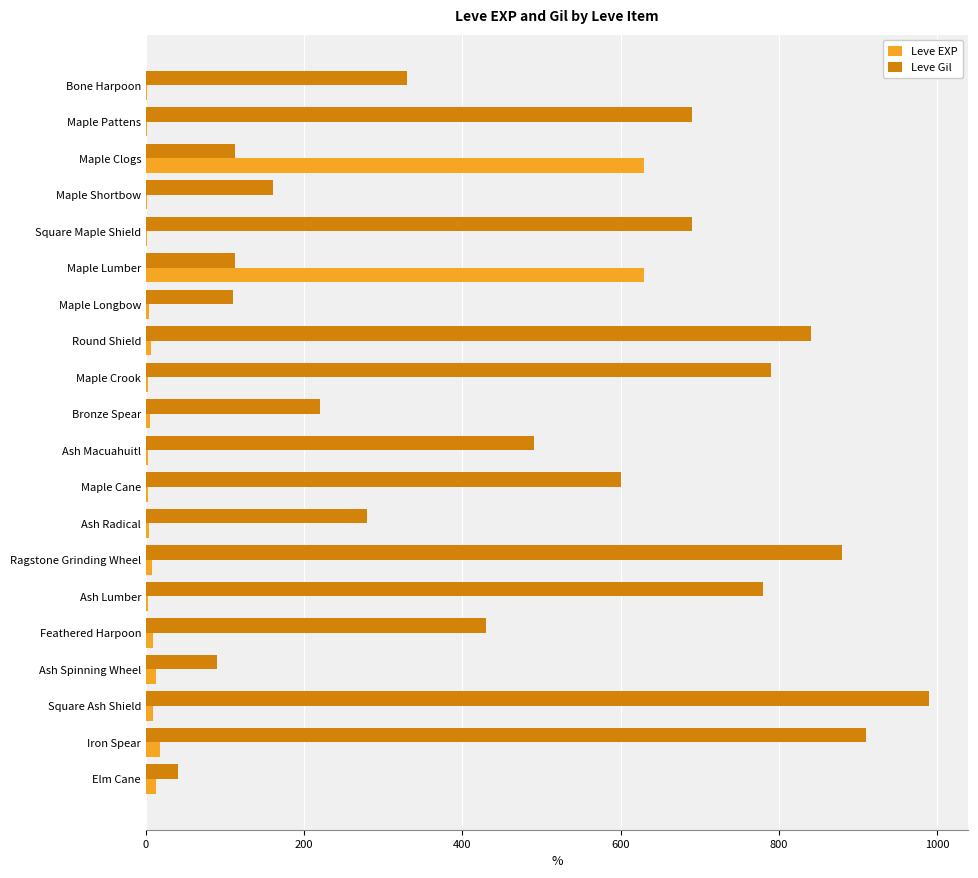

What is the maximum value shown in the chart?

990